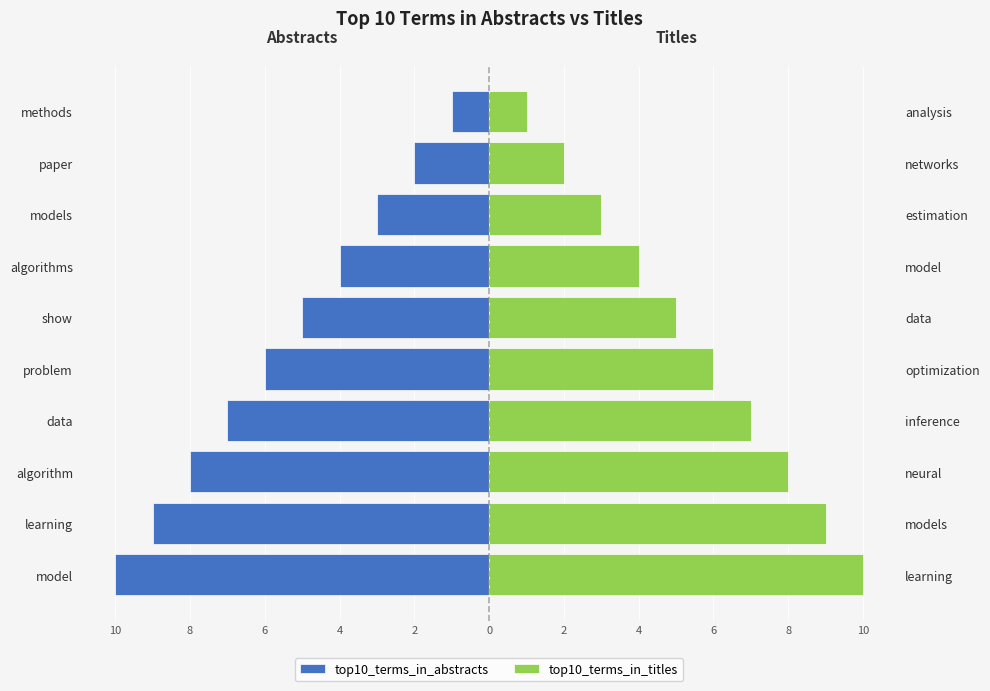

What is the sum of the top10_terms_in_abstracts values at data and models?

-10